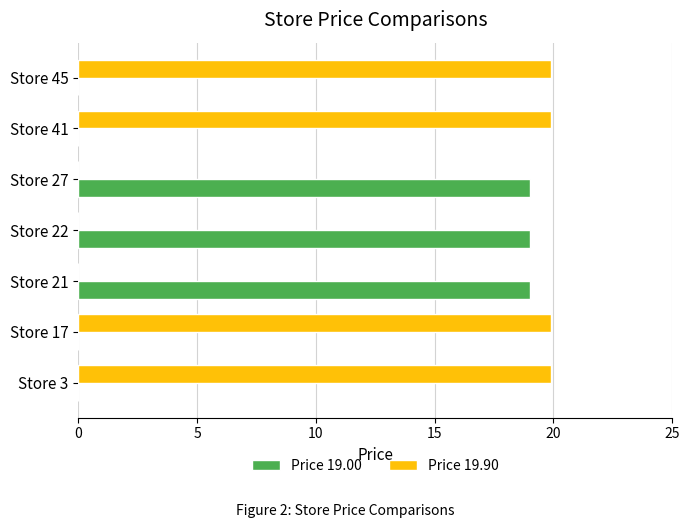

What is the sum of all Price 19.90 values?

79.6